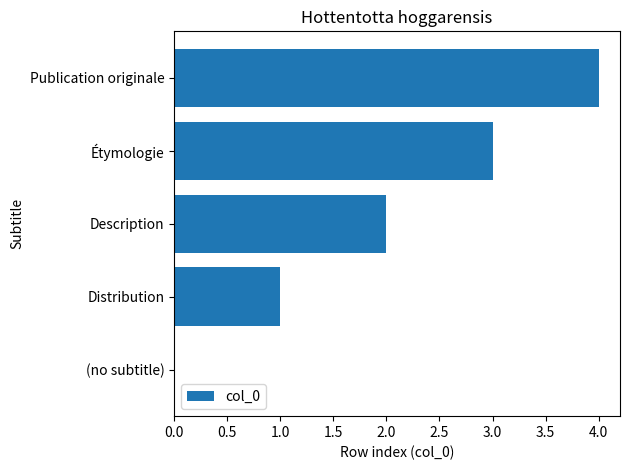

What is the ratio of the value at Distribution to the value at Description?

0.5